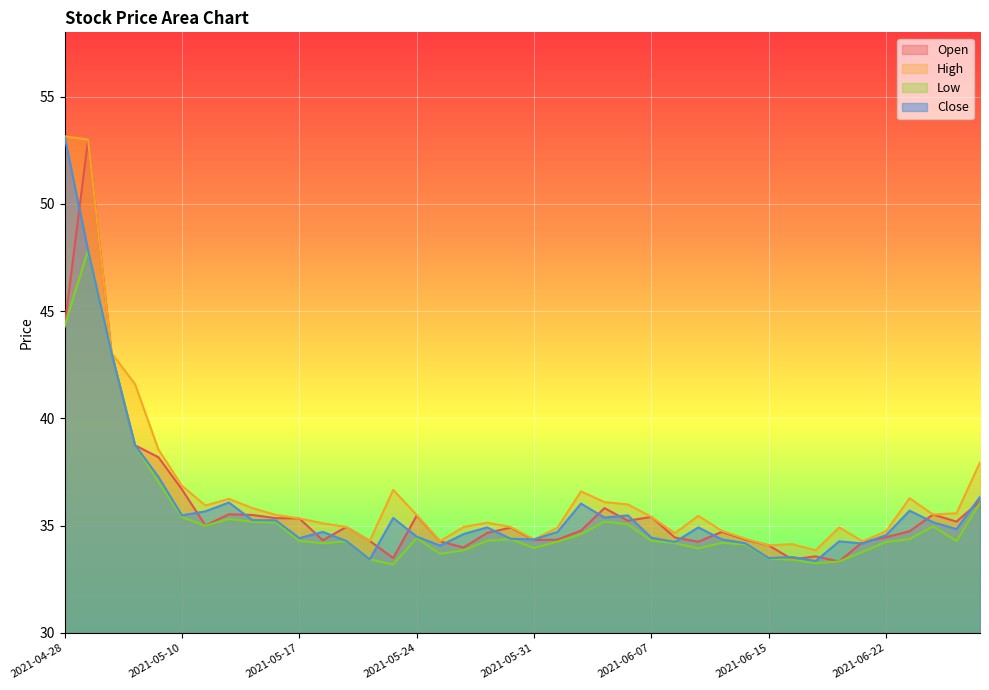

What is the difference between the maximum and minimum values in the low series?

14.7